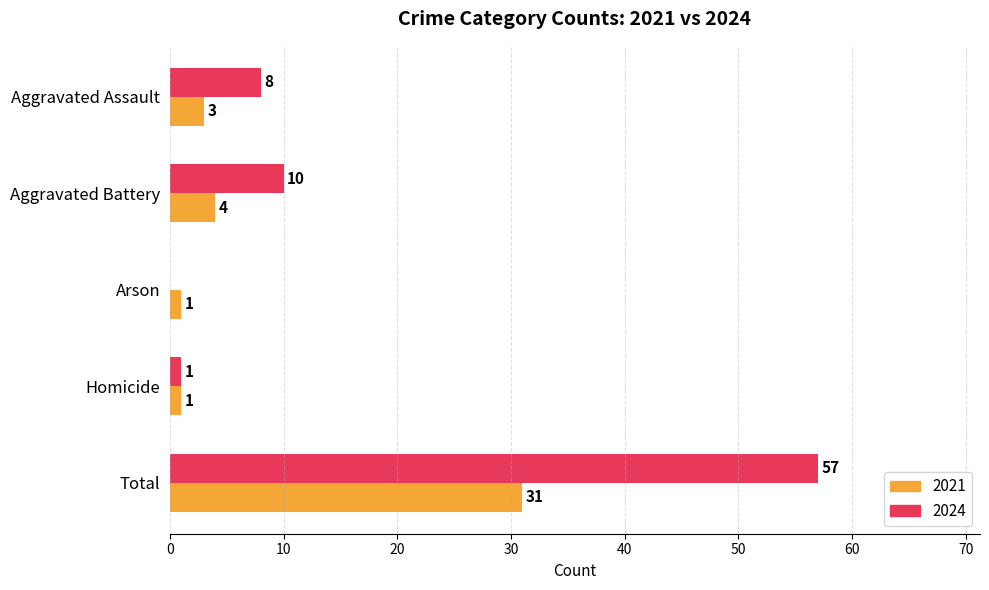

What is the sum of the 2024 values at Aggravated Battery and Homicide?

11